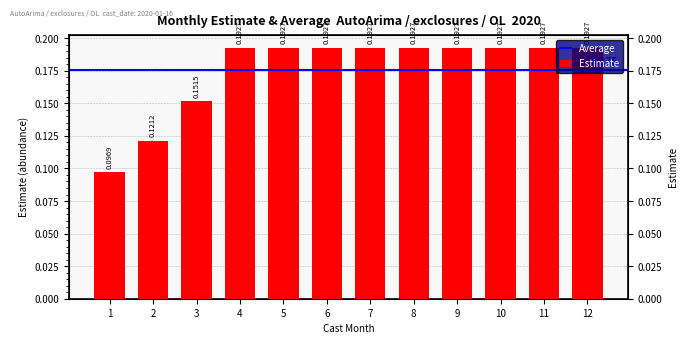

True or false: the data shows 0.0 at 5.

False